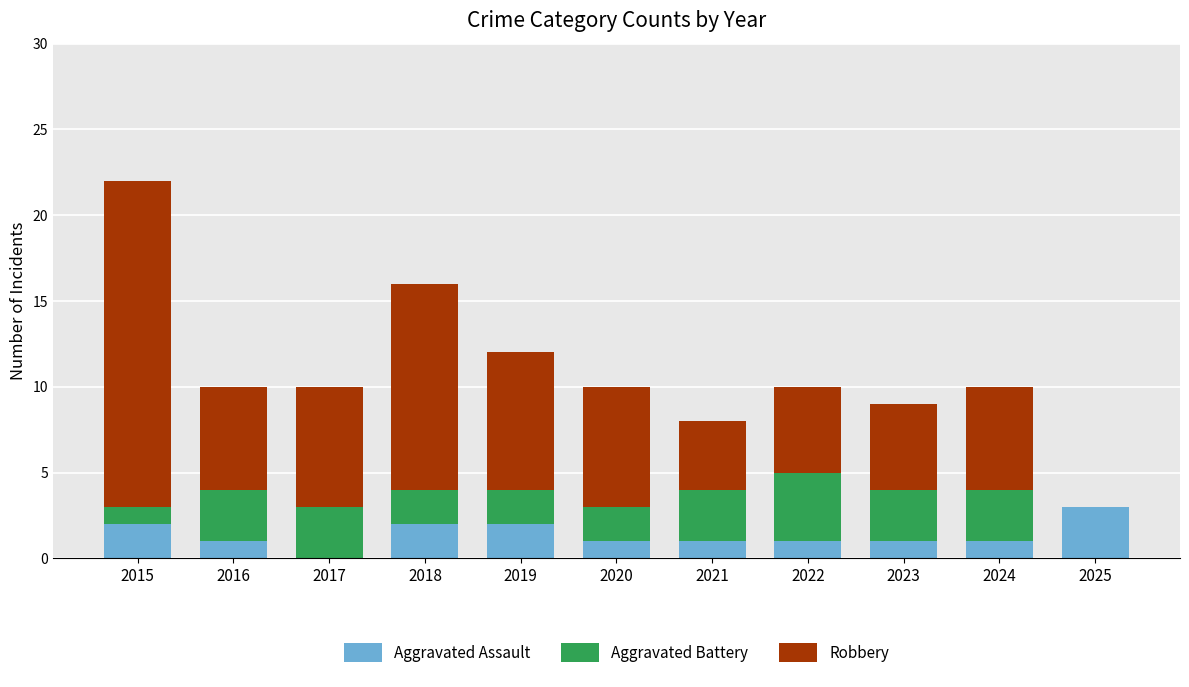

What are all the series names shown in the legend?

Aggravated Assault, Aggravated Battery, Robbery